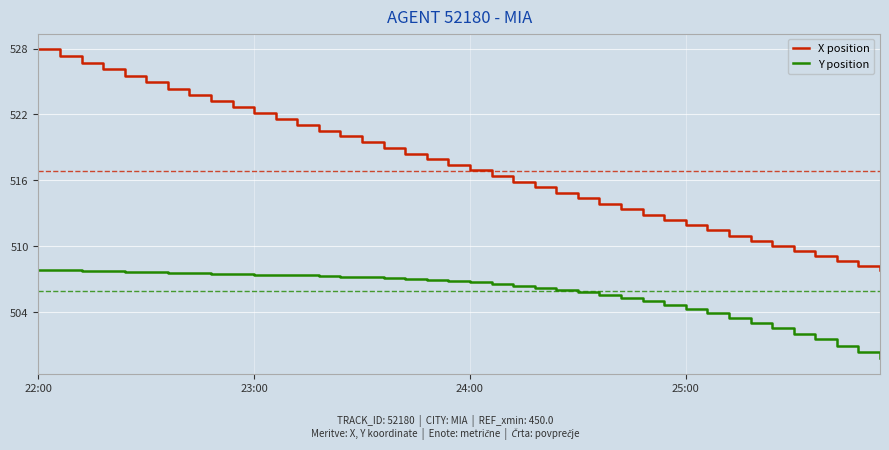

How many categories are shown in the chart?

40